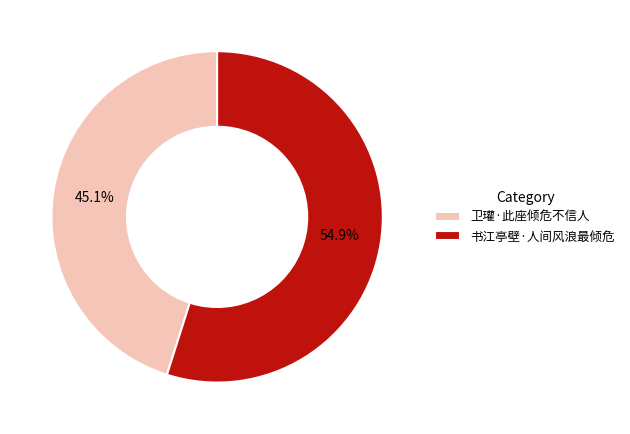

Is 书江亭壁·人间风浪最倾危 the majority of the pie?

Yes